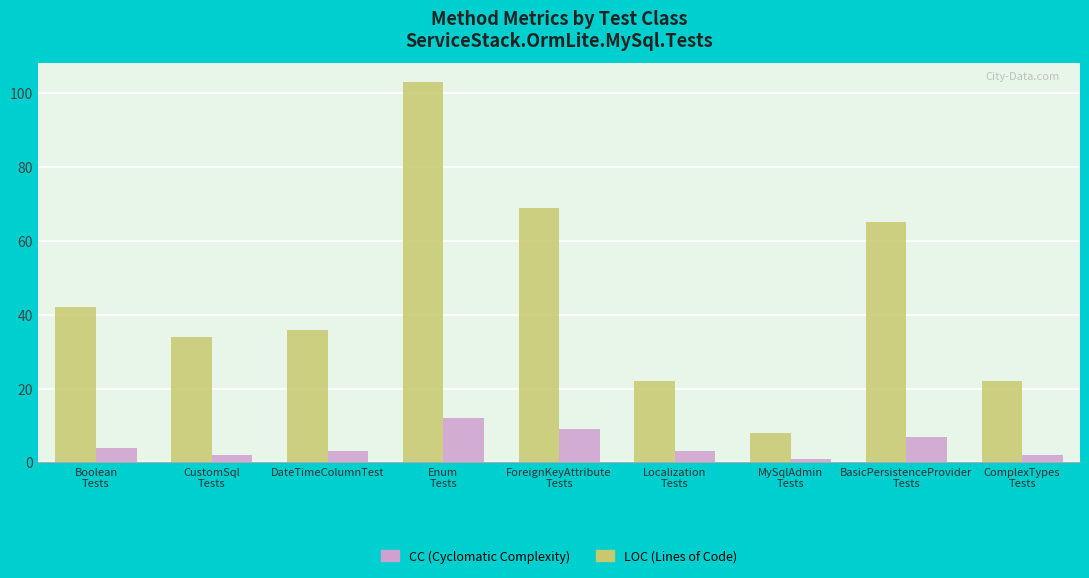

What is the difference between the highest and lowest values at DateTimeColumnTest?

33